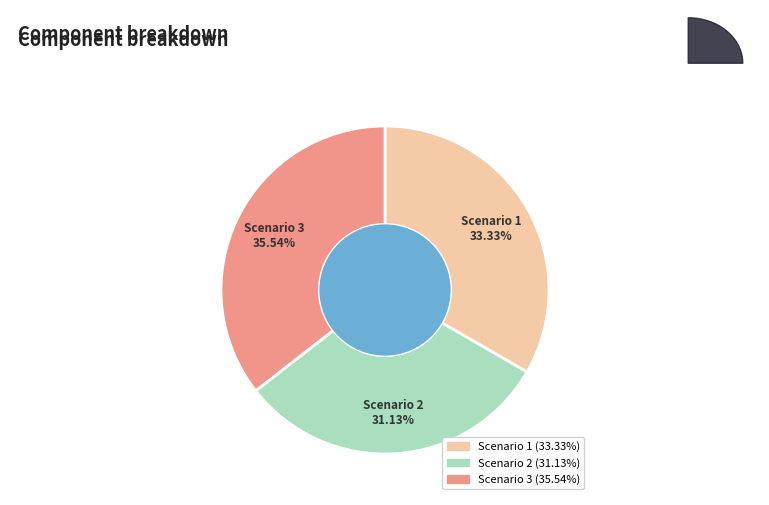

Is it true that Scenario 1 is 33% of the pie?

True